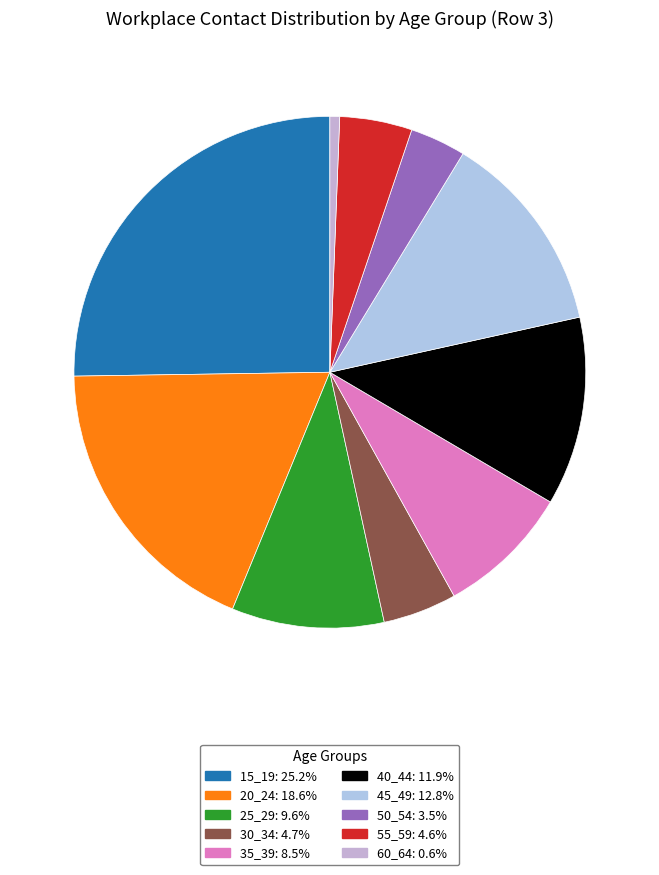

How many slices are in this pie chart?

10